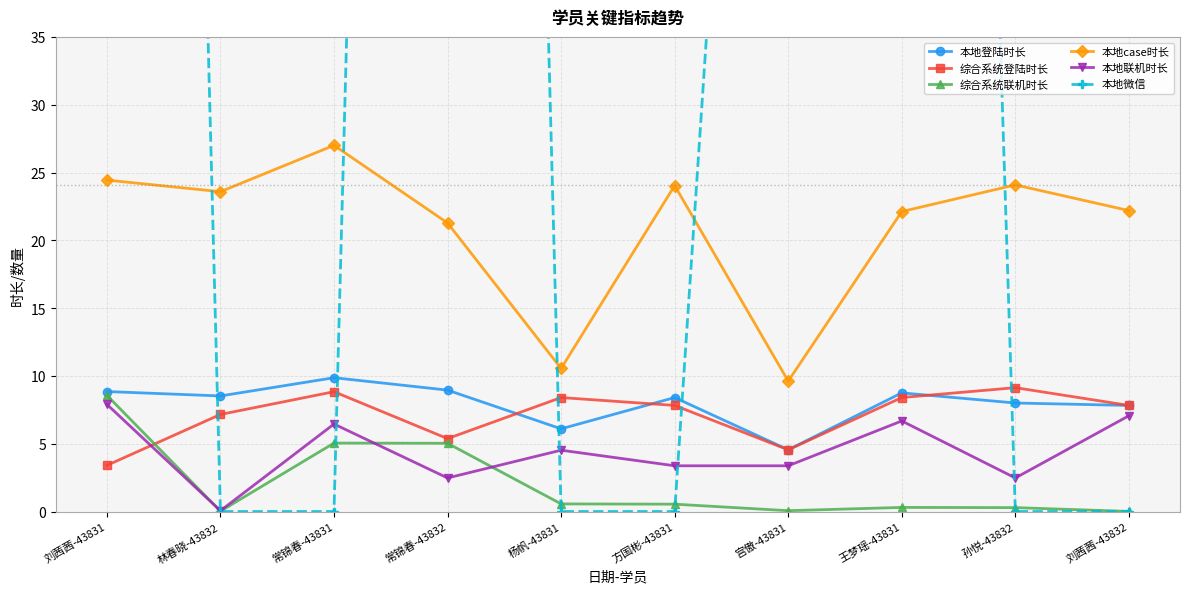

At which category does 本地case时长 reach its first local peak?

常锦春-43831